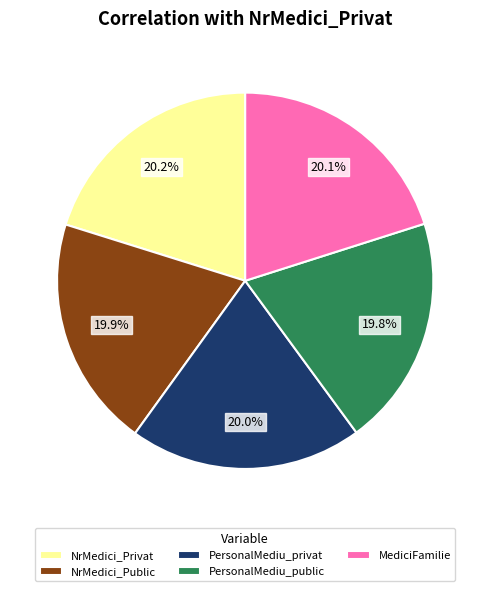

To the nearest percent, what portion does MediciFamilie represent?

20%